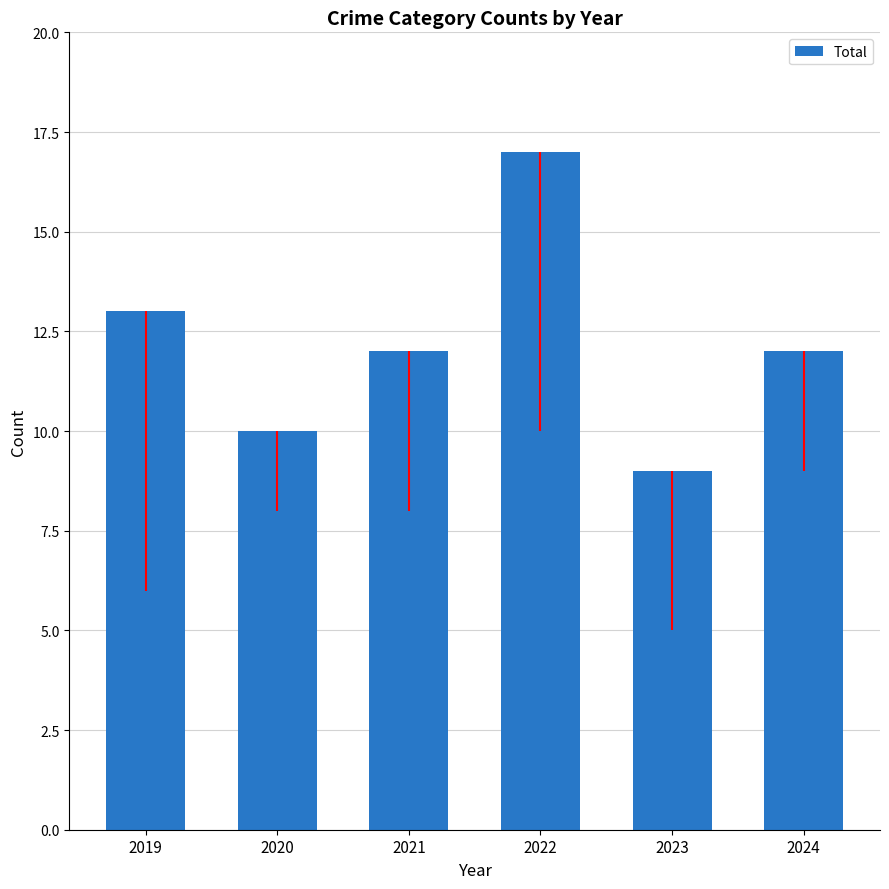

Is it true that the value at 2022 is 17?

True